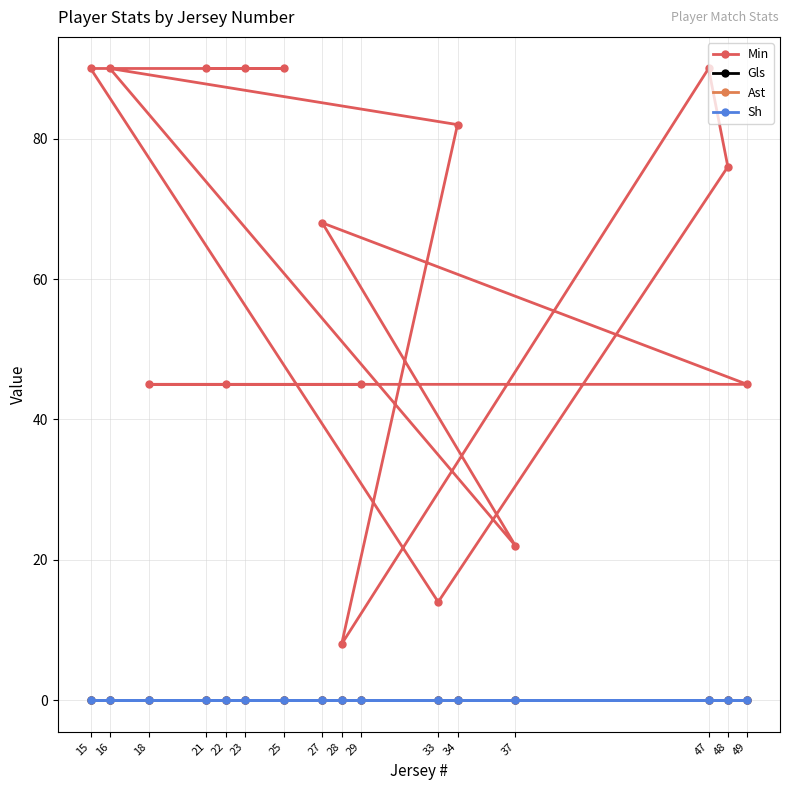

Which category has the highest value across all series?

16